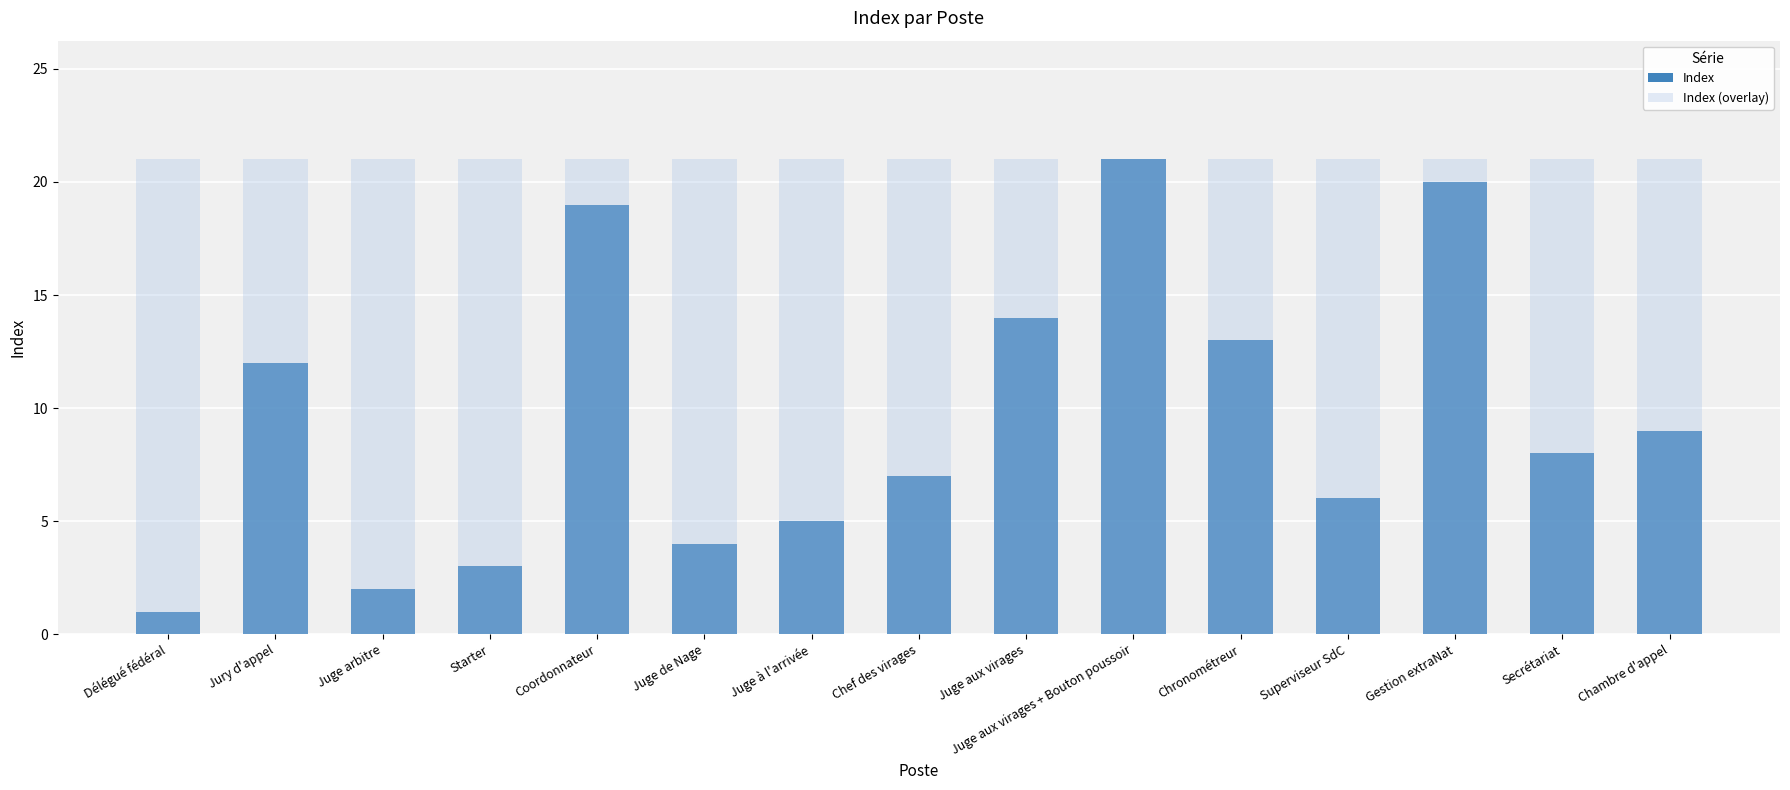

What is the value of the Index (overlay) bar at the 5th from the left?

21